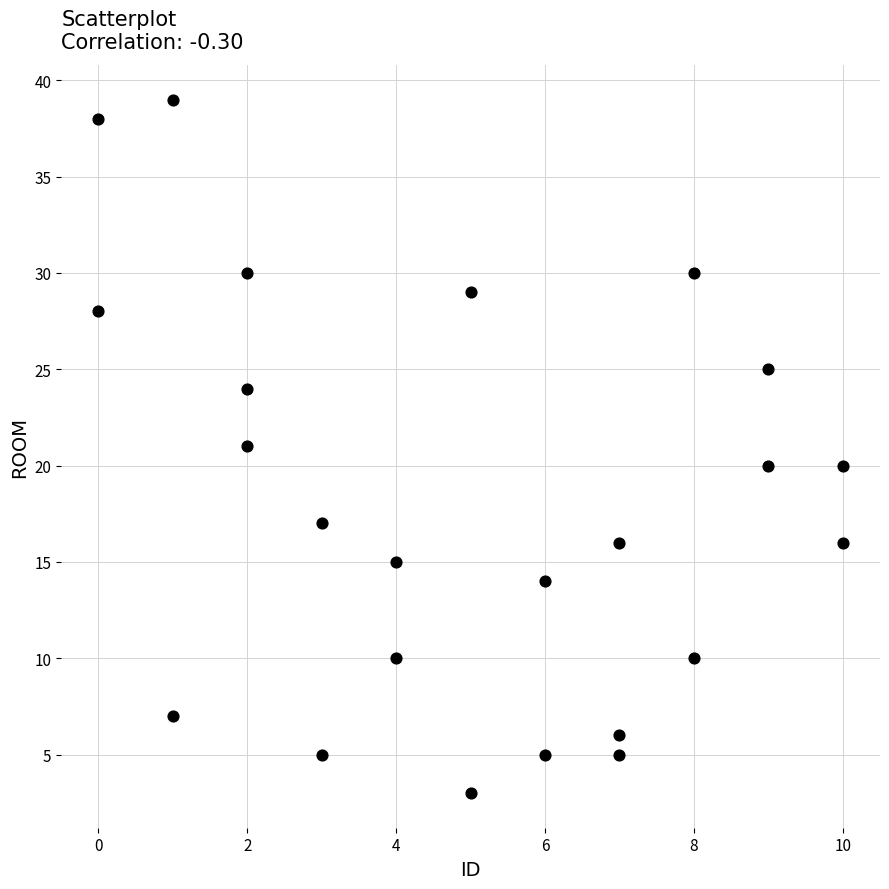

What is the range of Y values (max minus min)?

36